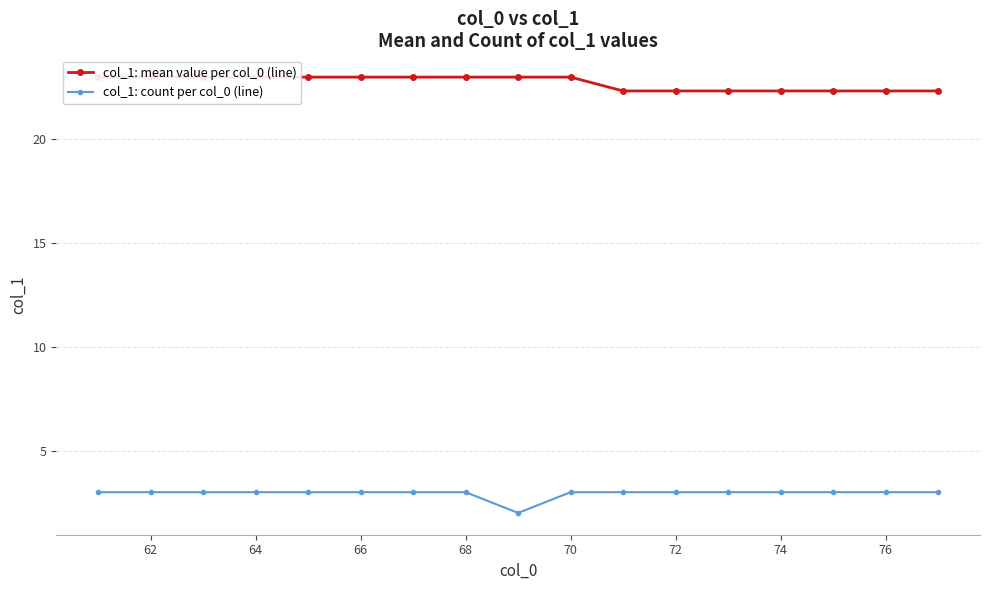

The col_1: count per col_0 (line) series shows 3 at 74. True or false?

True